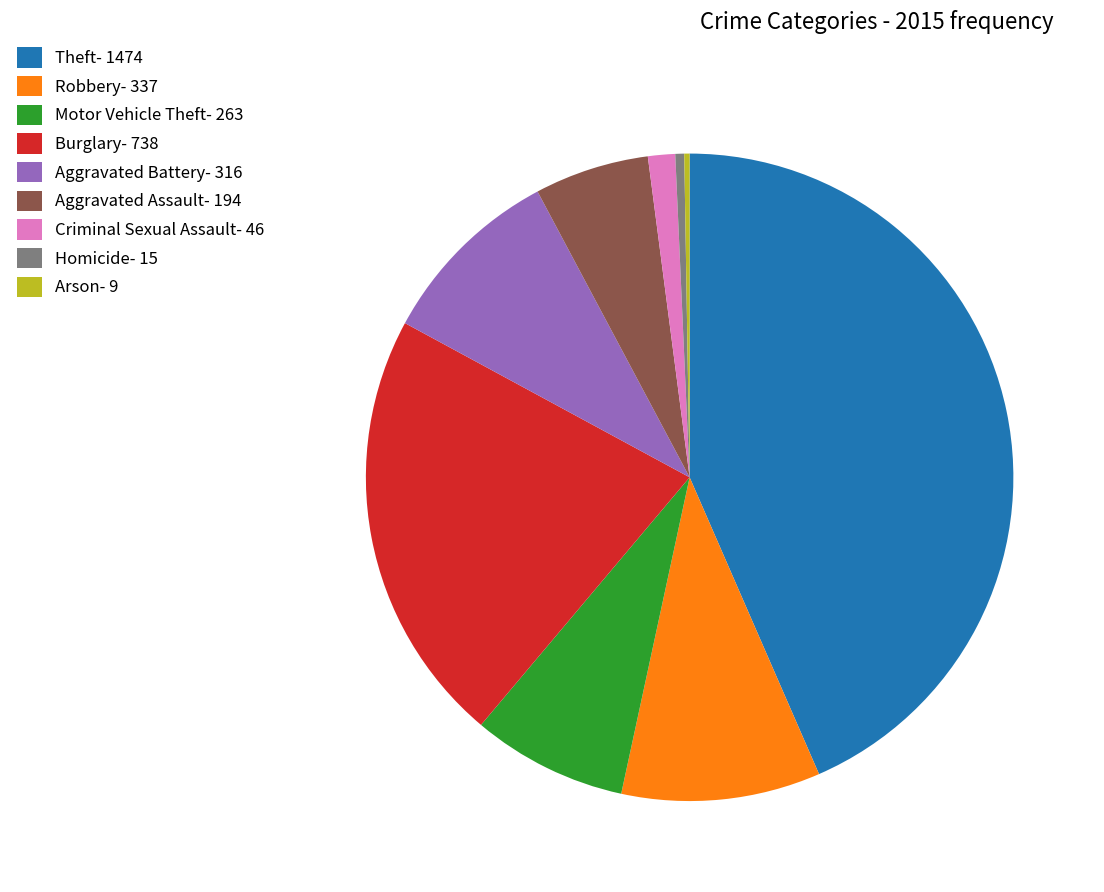

Approximately how many times larger is the value at Robbery- 337 compared to Criminal Sexual Assault- 46?

7.3